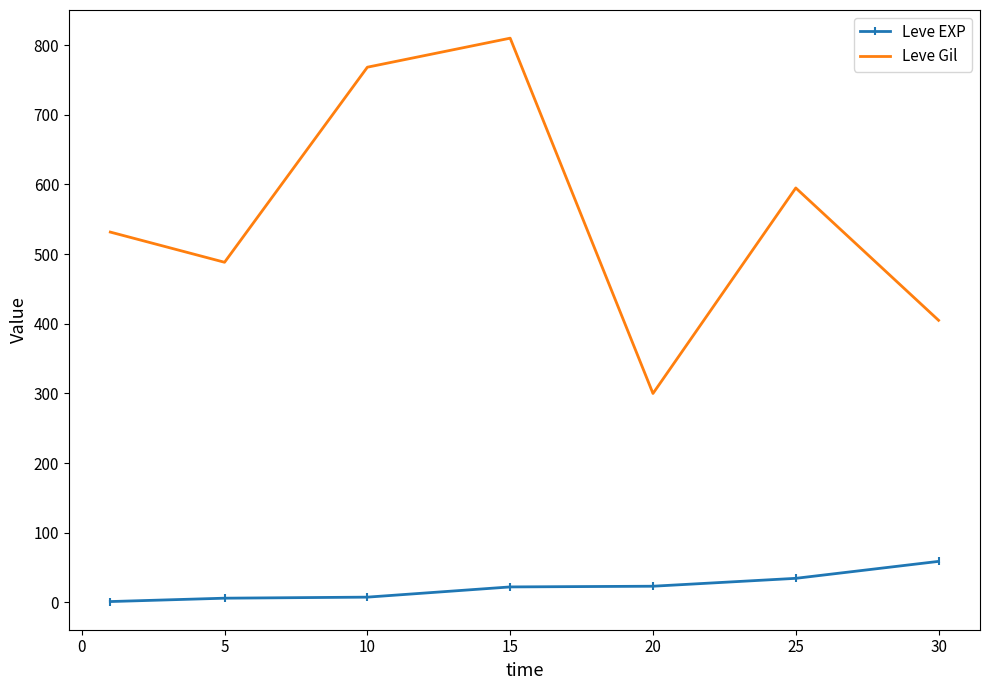

True or false: Leve Gil and Leve EXP cross at least once.

False